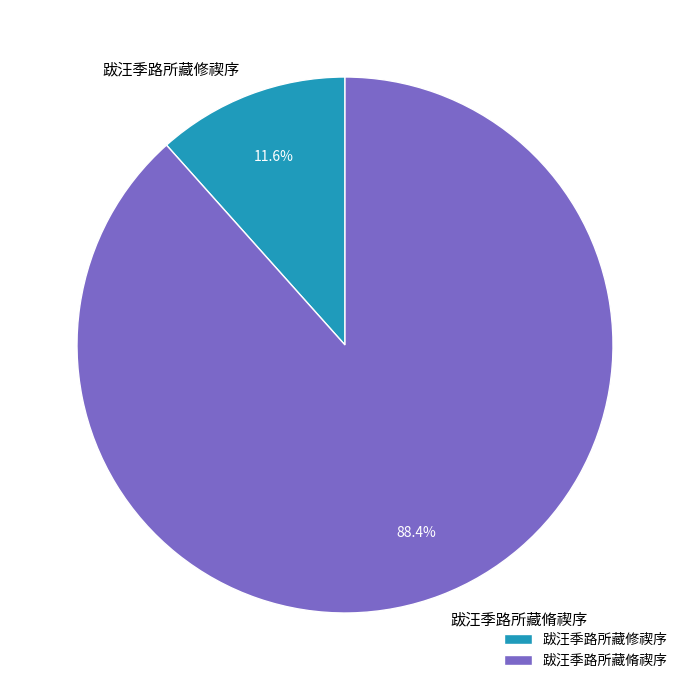

Which slice is the smallest?

跋汪季路所藏修禊序